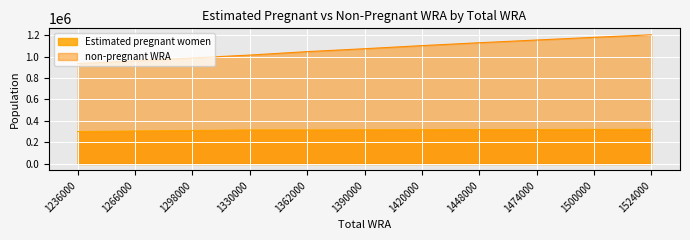

How many distinct data groups are displayed?

2